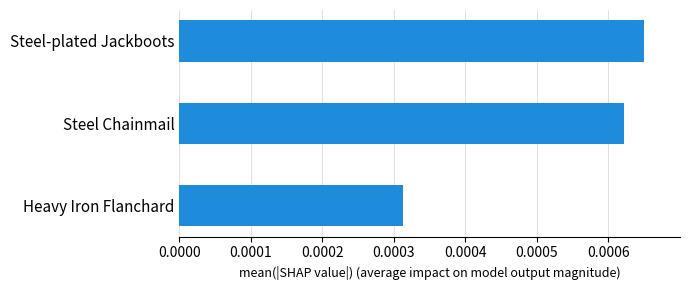

Rank the categories by value from highest to lowest.

Steel-plated Jackboots, Steel Chainmail, Heavy Iron Flanchard